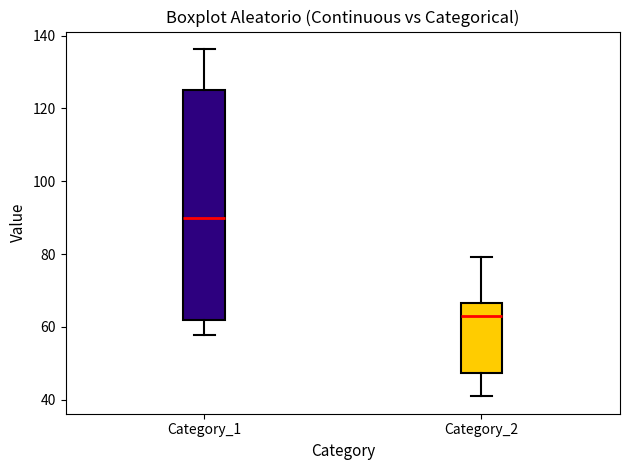

Reading left to right, transcribe this box plot: for each box, give where its median line is, the range the box spans, and where its two whiskers end, as read against the y-axis. The values are not printed on the chart, so give them approximately, as read against the axis.

Category_1: median 90, box 62 to 124, whiskers 58 to 136
Category_2: median 62, box 48 to 66, whiskers 40 to 80